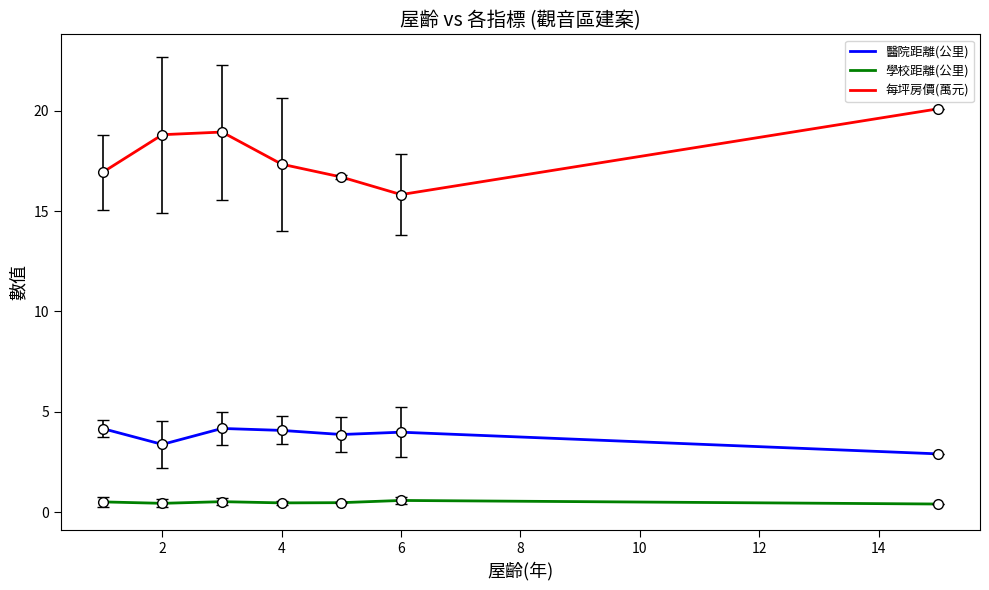

What is the difference between the maximum and second lowest values in the 每坪房價(萬元) series?

3.4